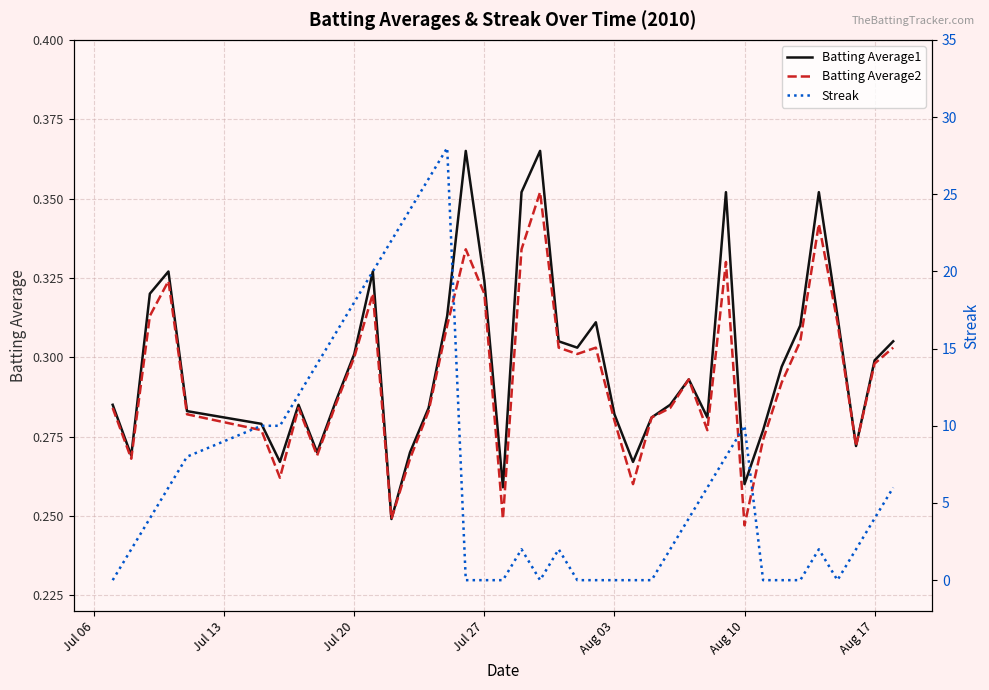

At how many categories does at least one series exceed 19?

5